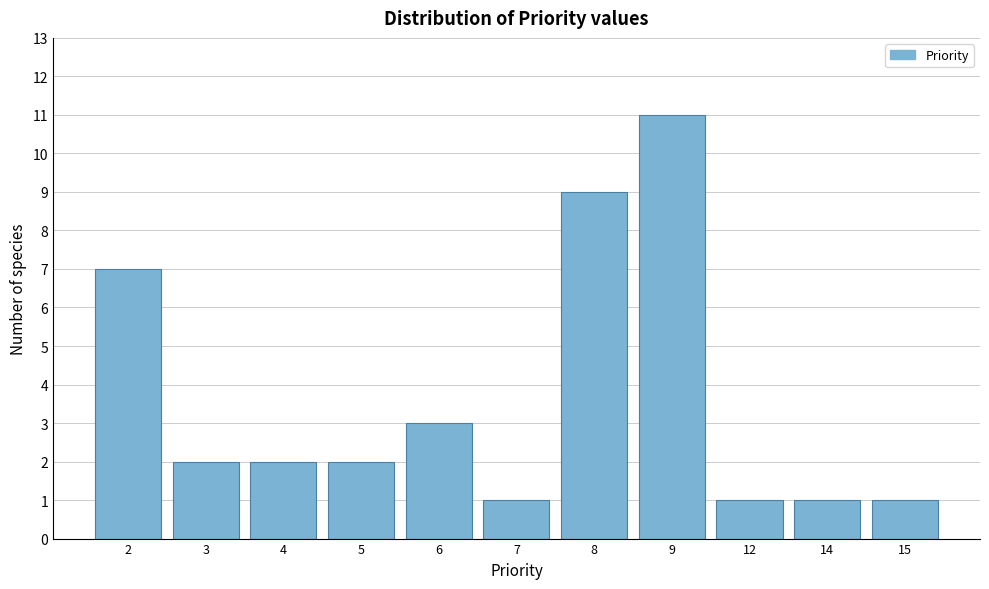

Reading right to left, transcribe all the data shown in this chart.

1	1	1	11	9	1	3	2	2	2	7